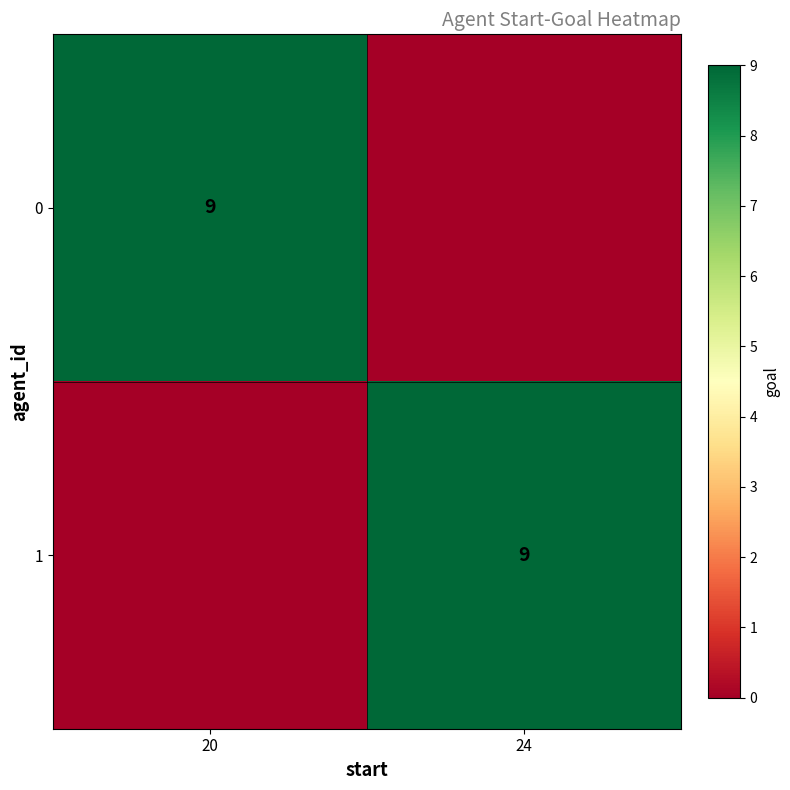

At which category is the sum across all series the highest?

20